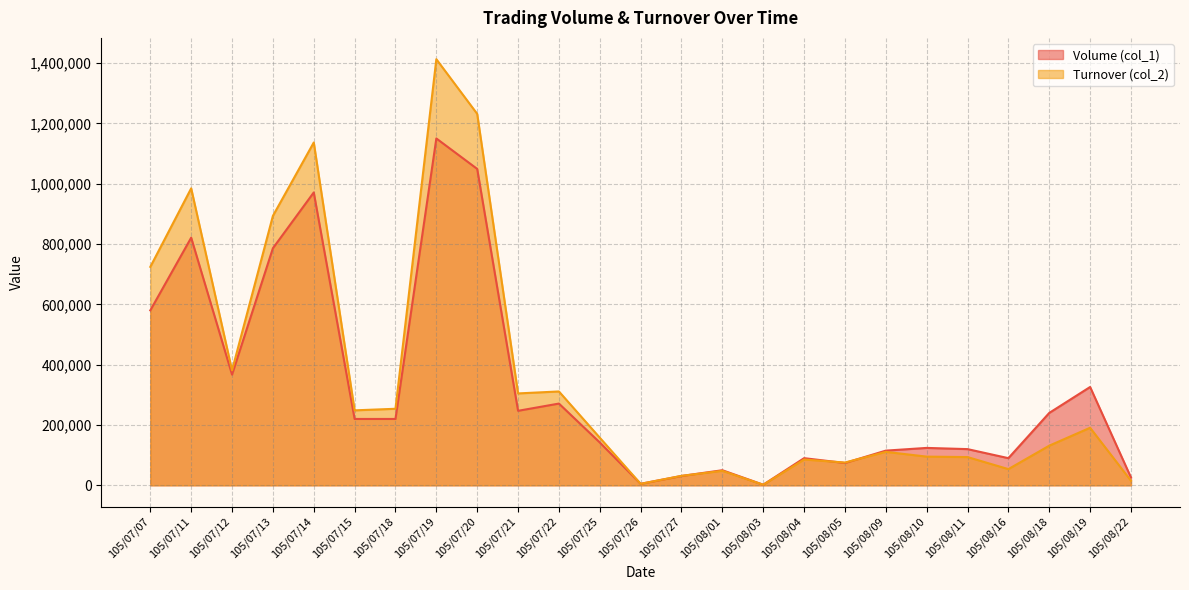

What position from the right is 105/07/25?

14